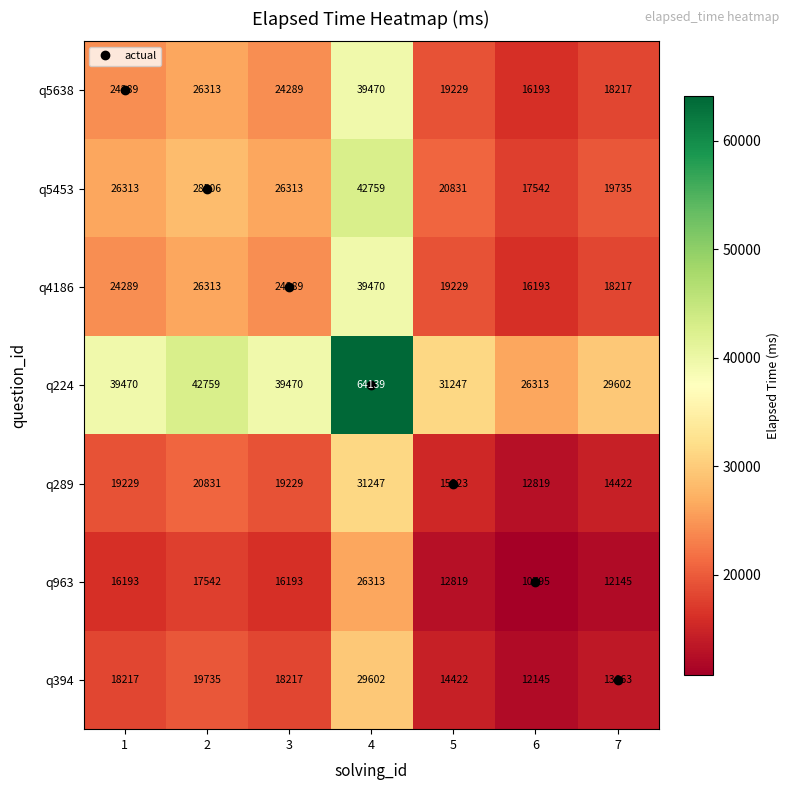

What is the sum of all q394 values?

126001